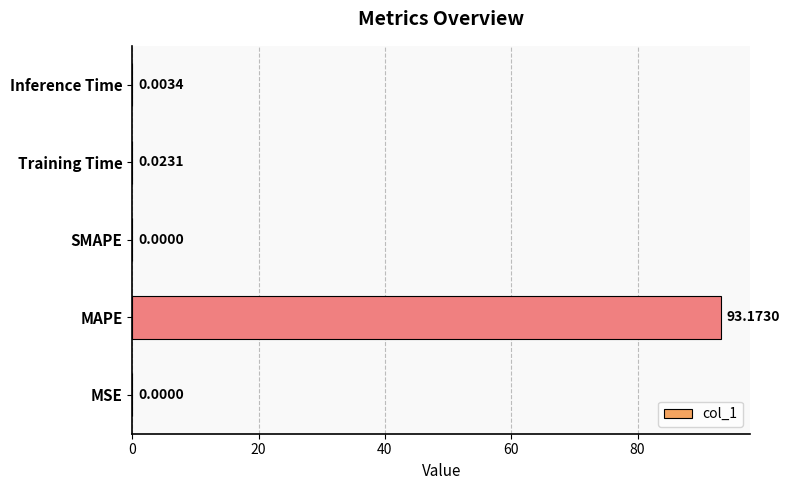

What is the maximum value shown in the chart?

93.2